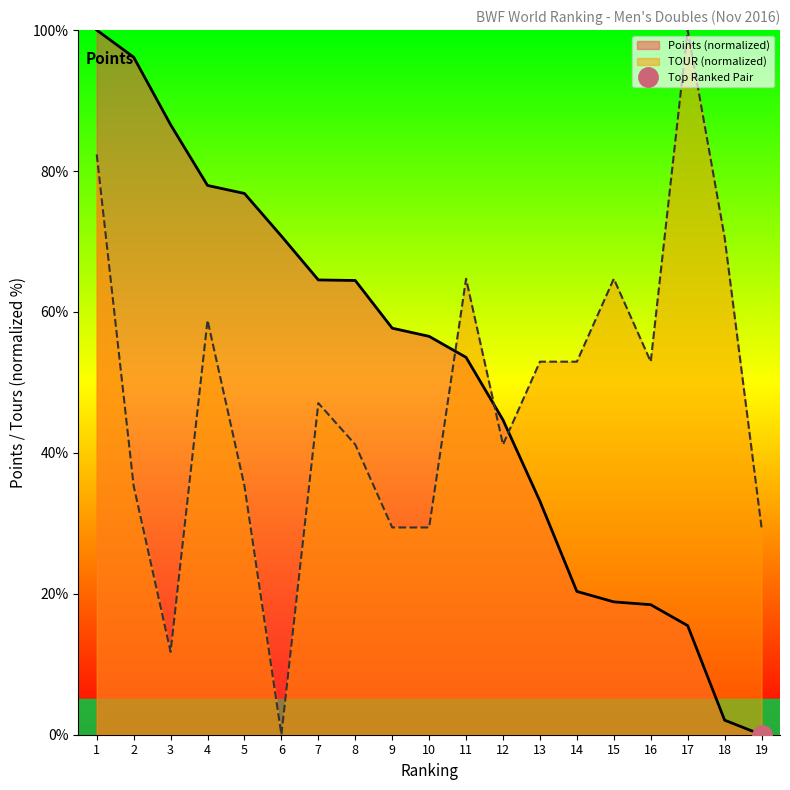

Does the chart have visible grid lines?

No